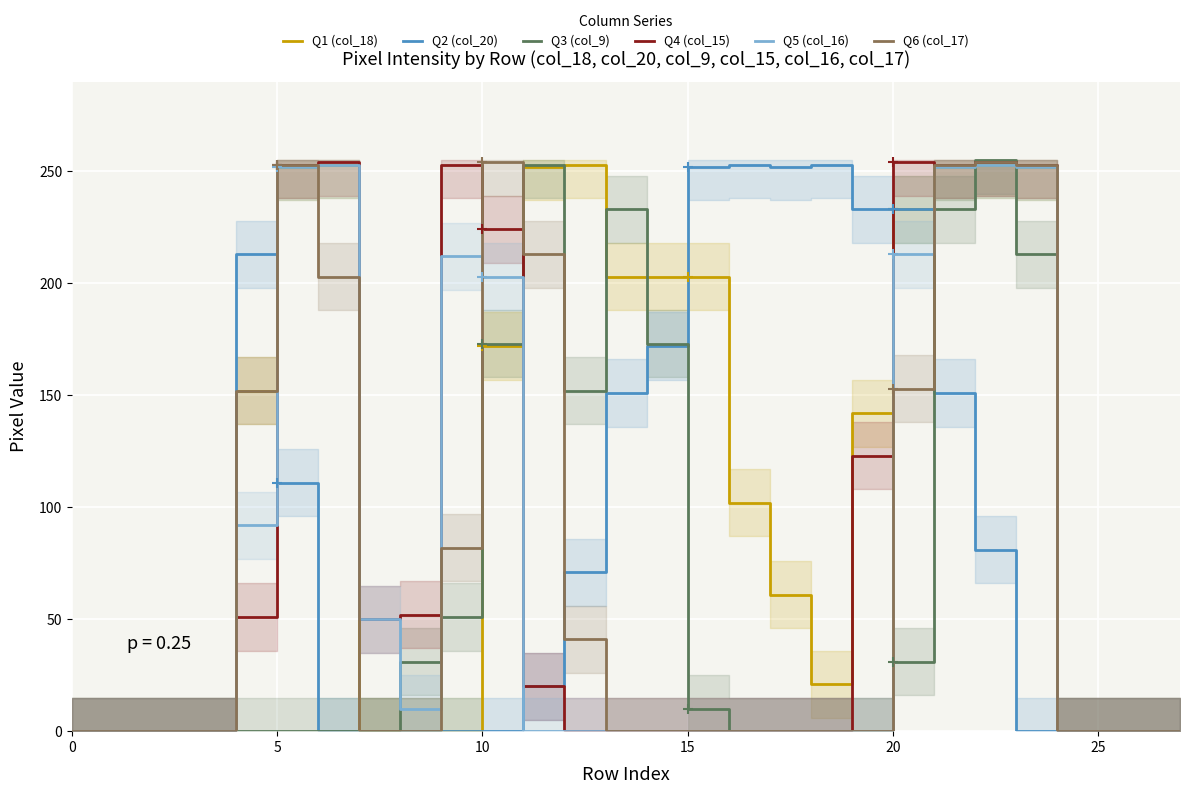

Is this an area chart (filled region under the line)?

No